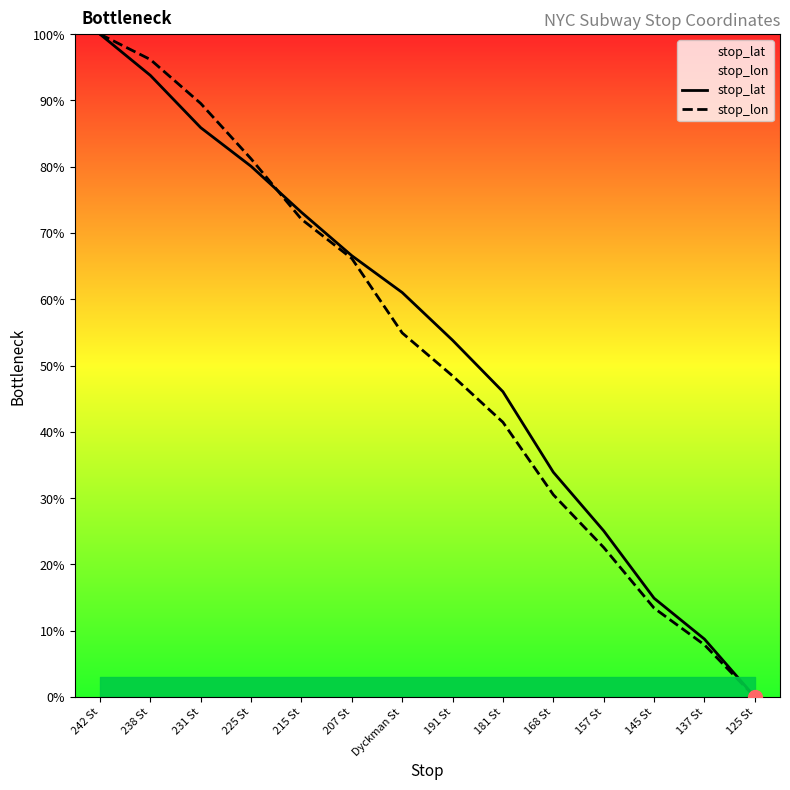

The stop_lat series shows 33.8 at 215 St. True or false?

False